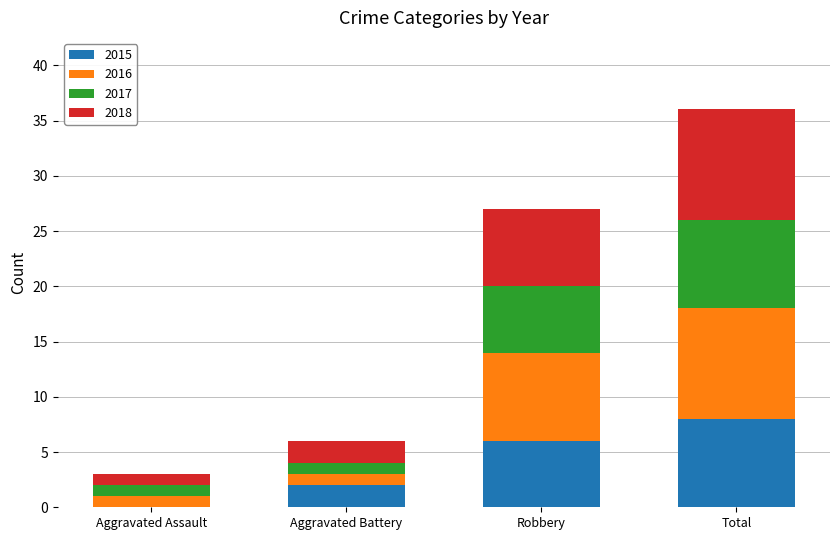

Reading left to right, transcribe the values for 2015.

Aggravated Assault=0	Aggravated Battery=2	Robbery=6	Total=8